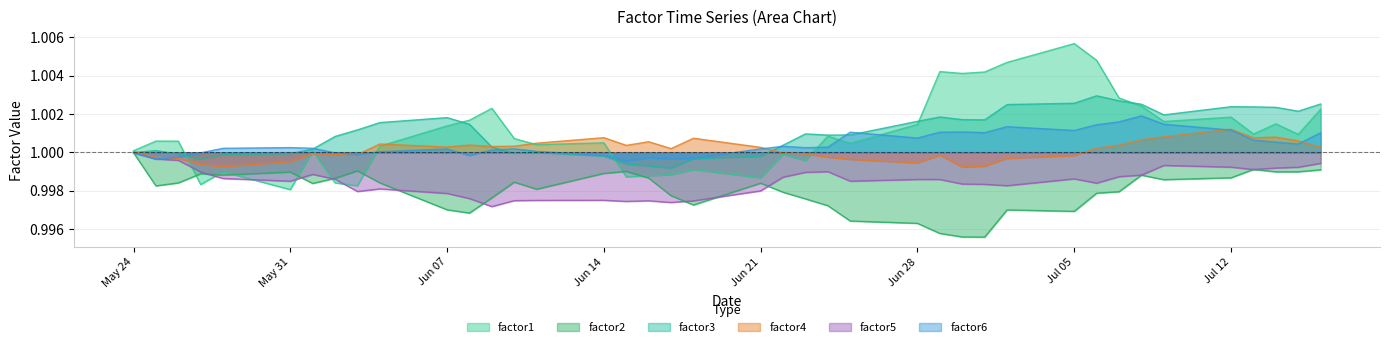

What position from the right is 2010-07-09?

6